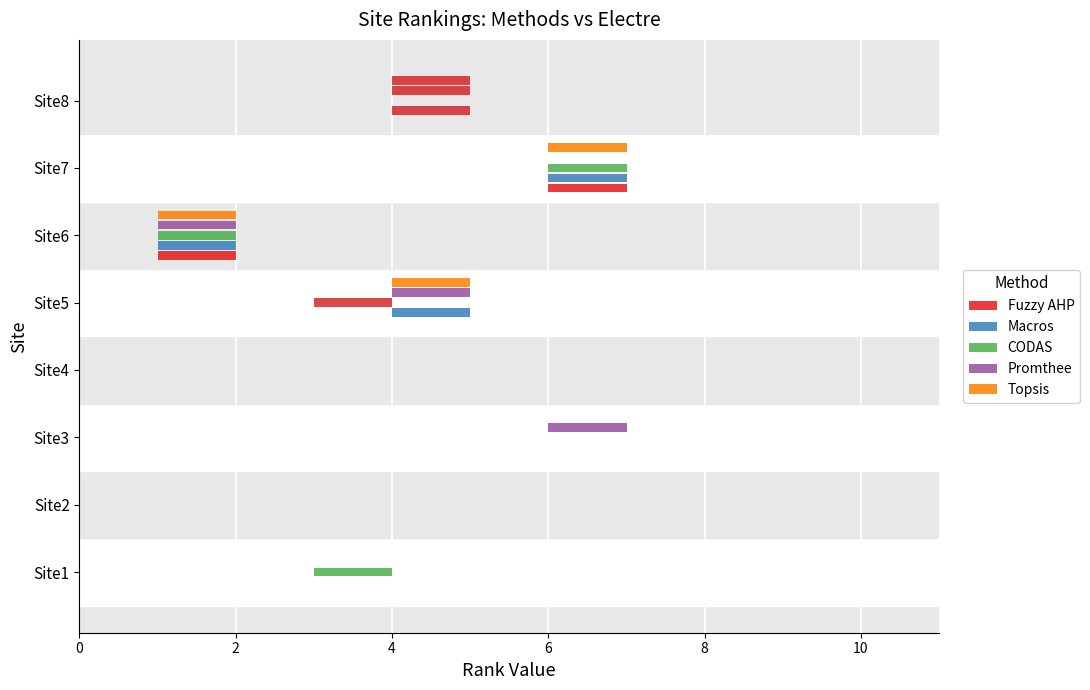

How many data points does each series have?

8